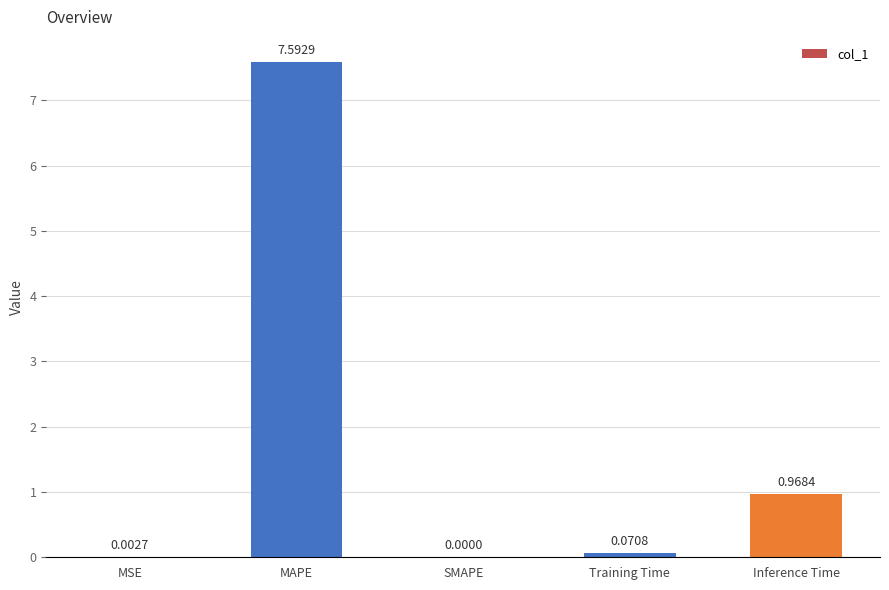

Where is the data nearest to the value 3?

Inference Time